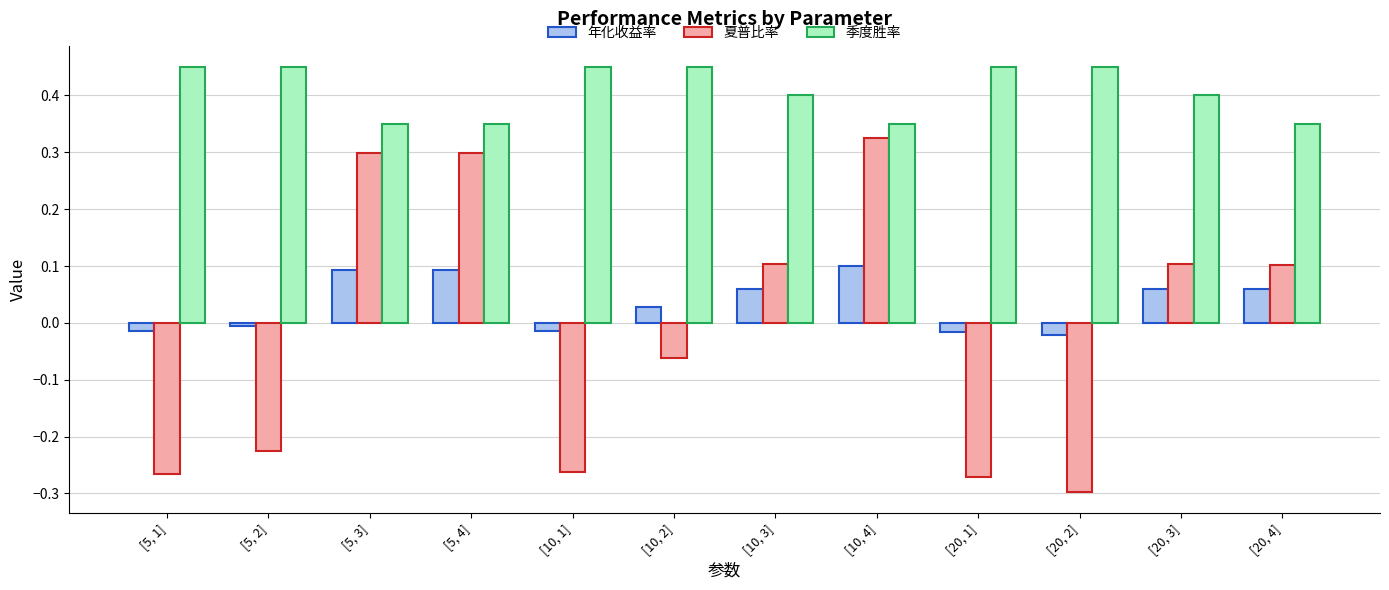

At how many categories does at least one series exceed 0?

12